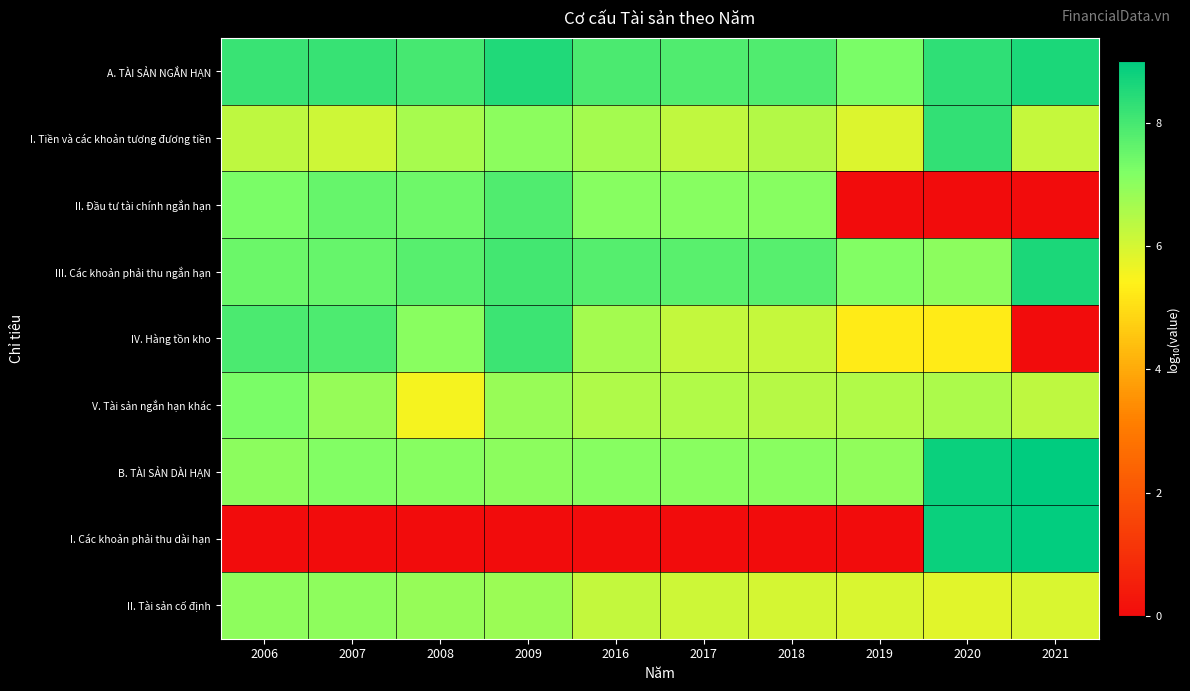

How many categories are shown in the chart?

10